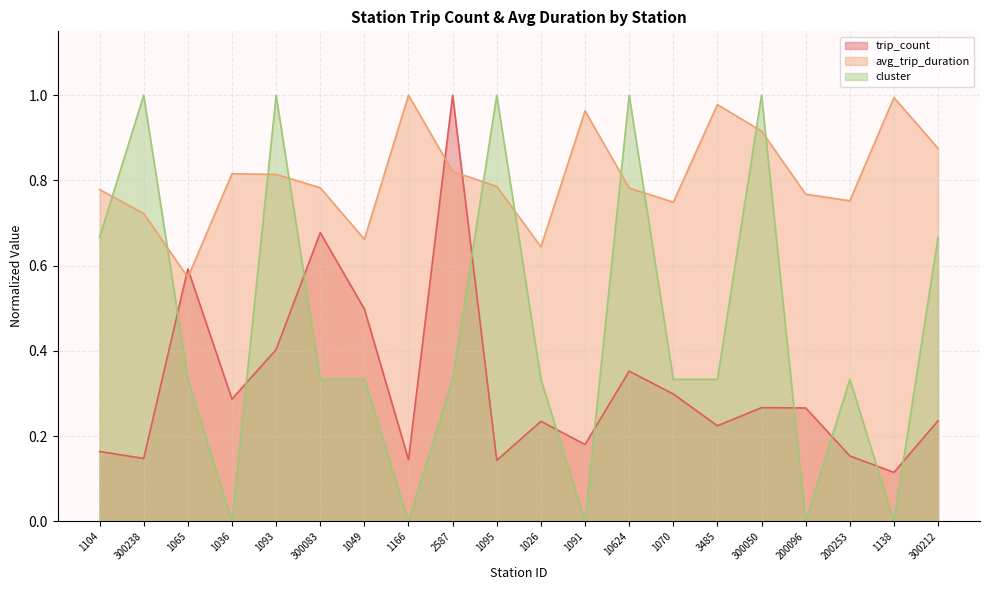

What is the difference between the trip_count values at 3485 and 1138?

0.1